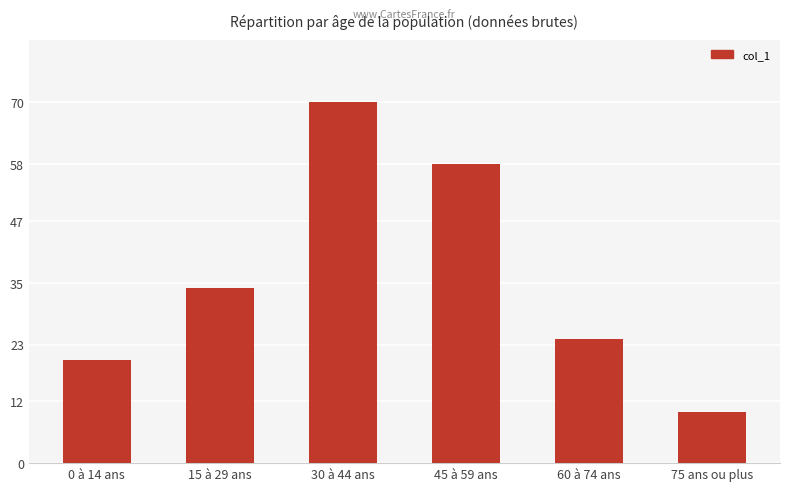

At which category does the chart reach its peak across all series?

30 à 44 ans